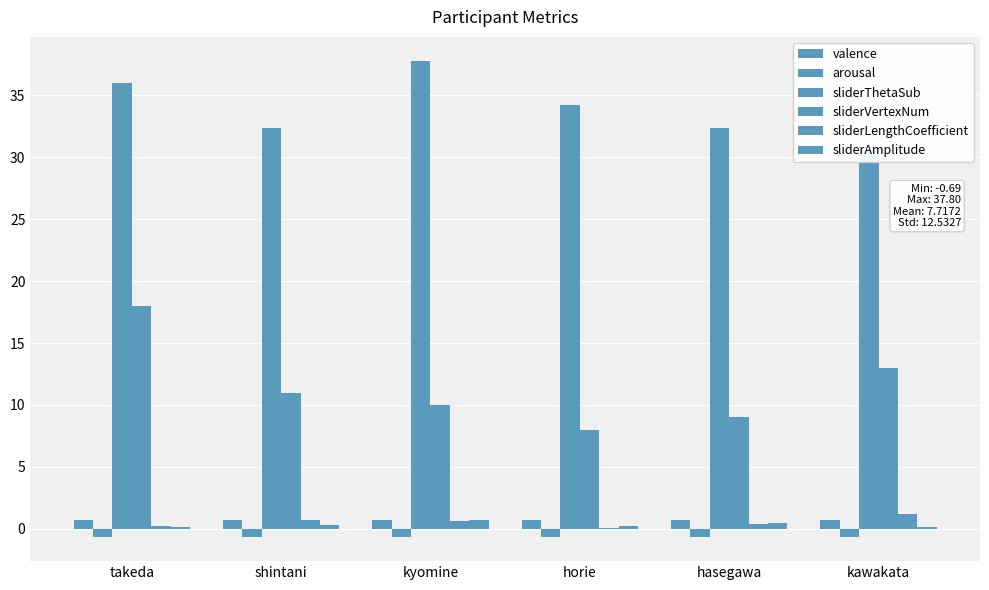

What is the spread (max minus min) of values at takeda?

36.7